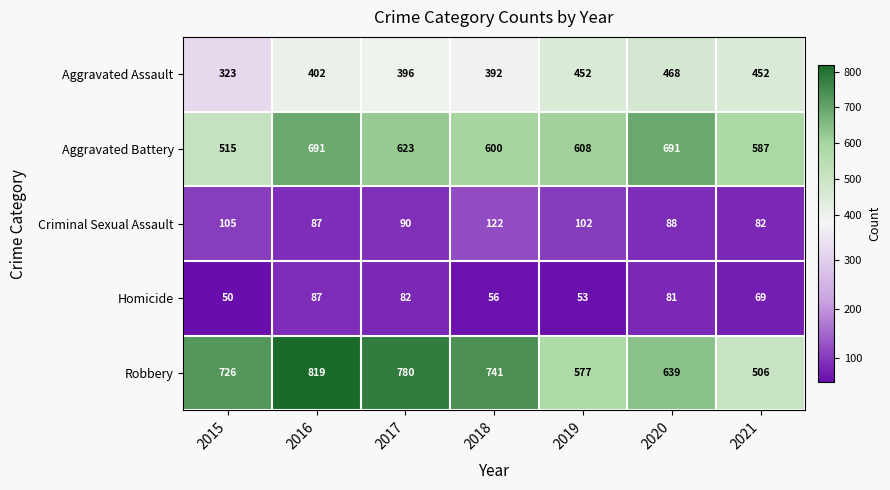

Which series changed the most between 2016 and 2020?

Robbery